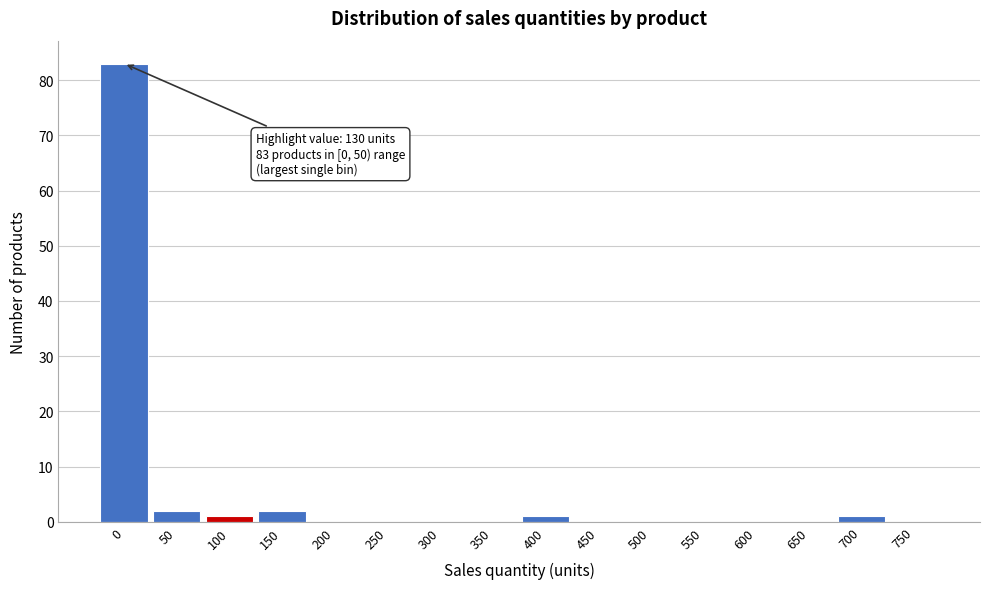

Reading left to right, what are all the values shown in this chart?

0=83	50=2	100=1	150=2	200=0	250=0	300=0	350=0	400=1	450=0	500=0	550=0	600=0	650=0	700=1	750=0